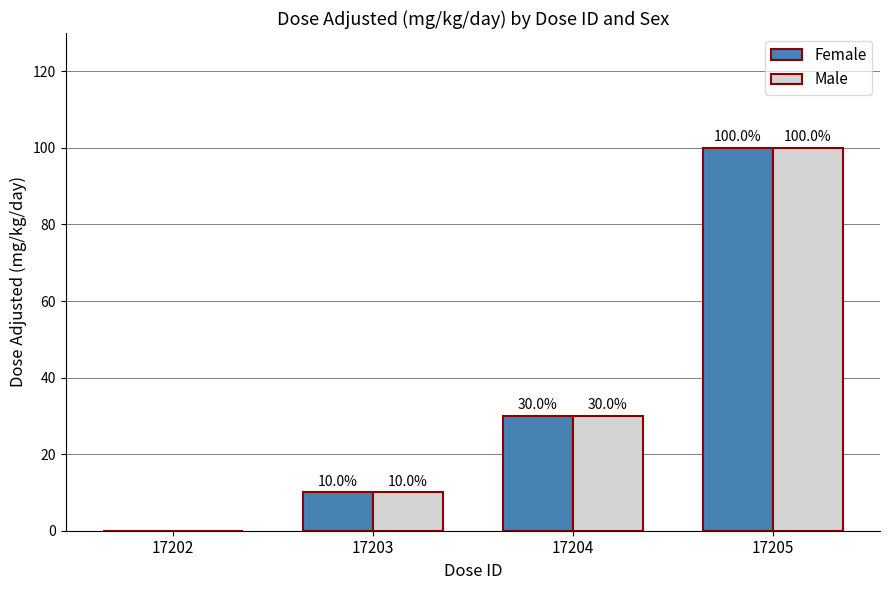

Which label corresponds to the largest value in the chart?

17205